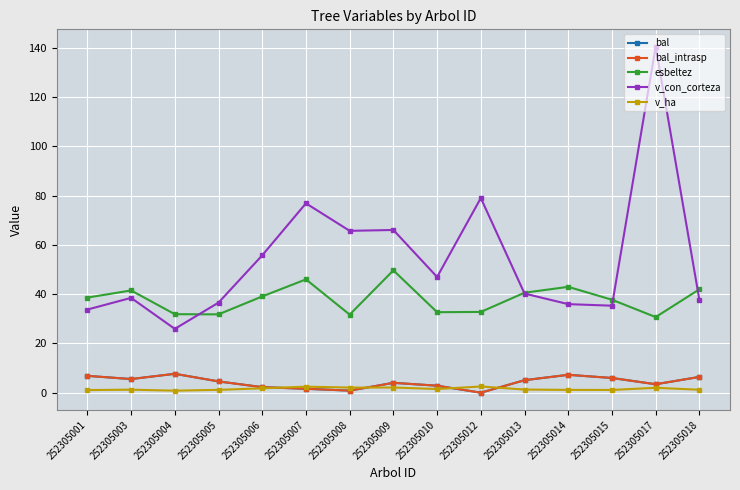

Which series has the largest range (max minus min)?

v_con_corteza